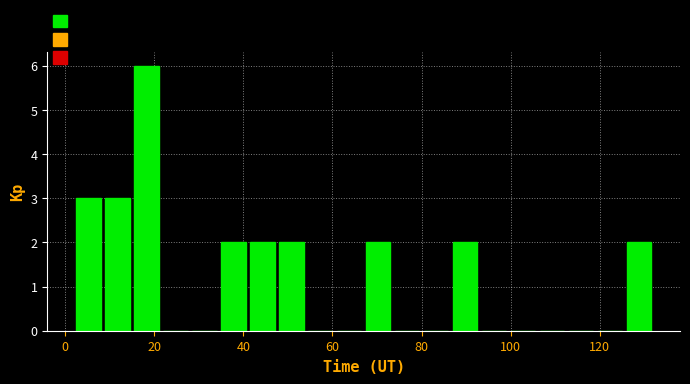

Around what value on the x-axis is the tallest bar? Give the approximate position of its centre, as read against the axis.

18